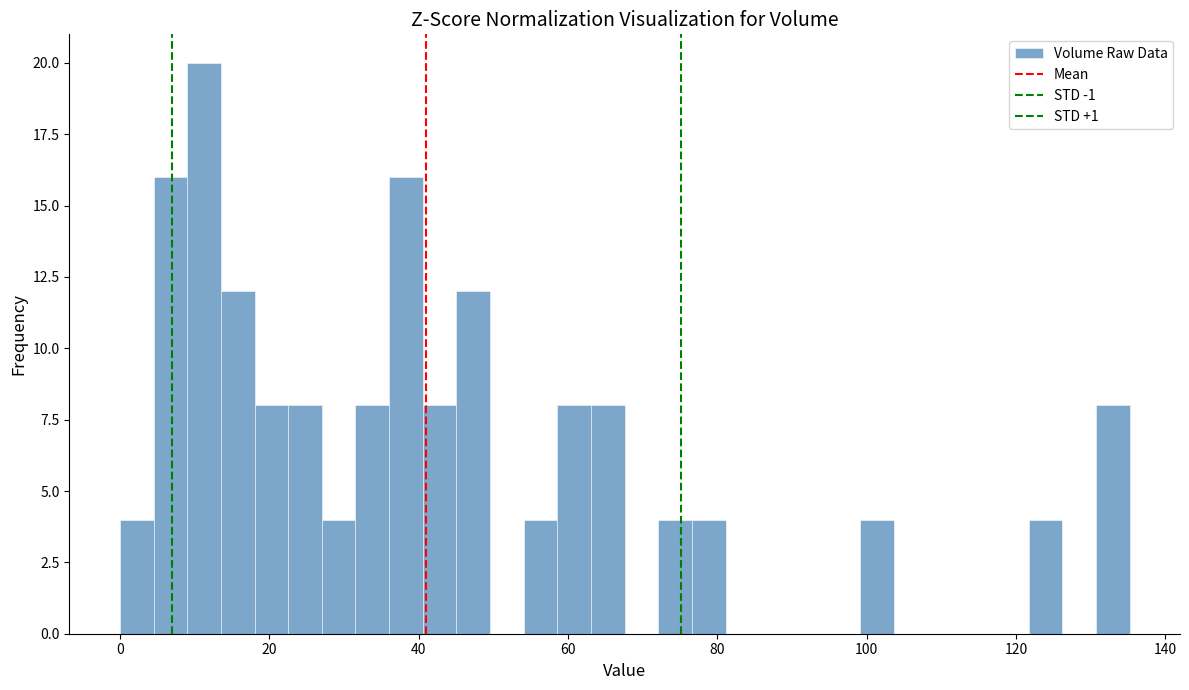

Around what value on the x-axis is the tallest bar? Give the approximate position of its centre, as read against the axis.

12